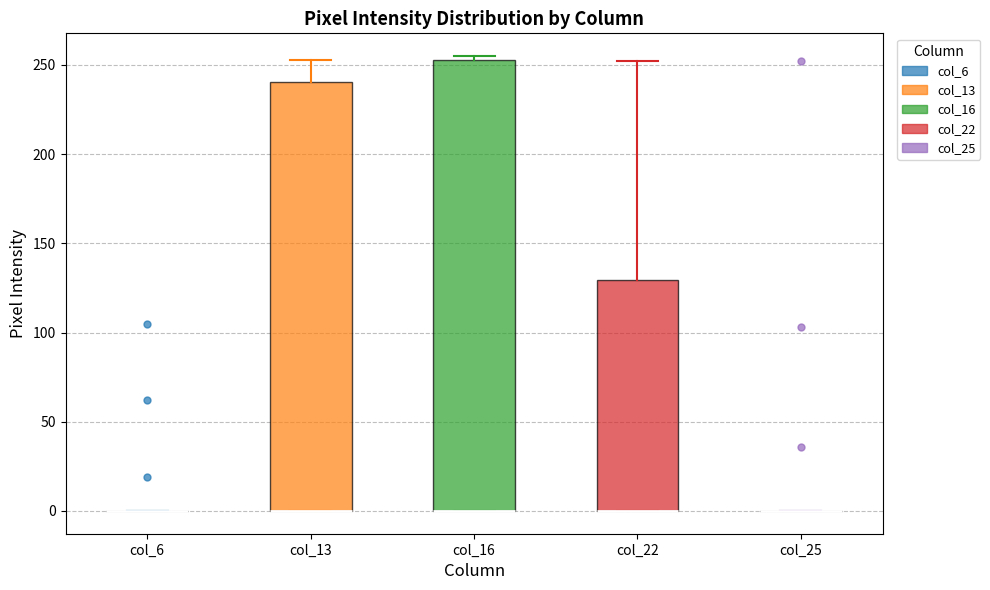

Where is the upper edge of the box for col_13 on the y-axis? The values are not printed on the chart, so give them approximately, as read against the axis.

240